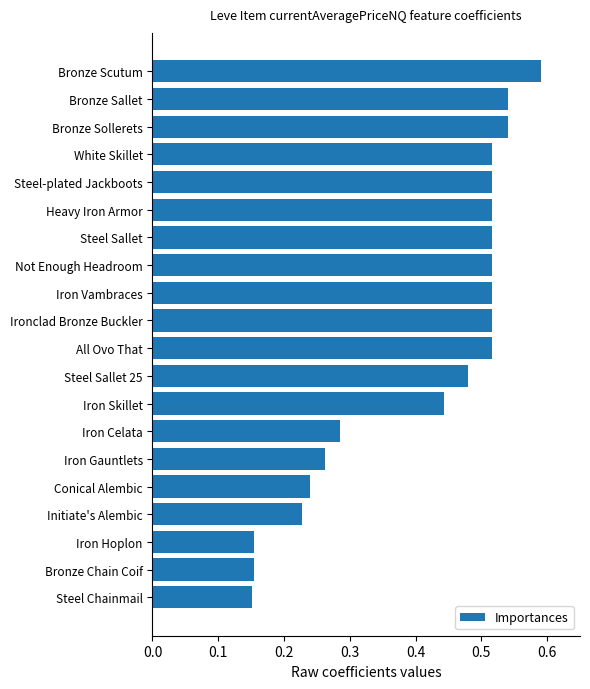

True or false: the data shows 0.1 at Conical Alembic.

False